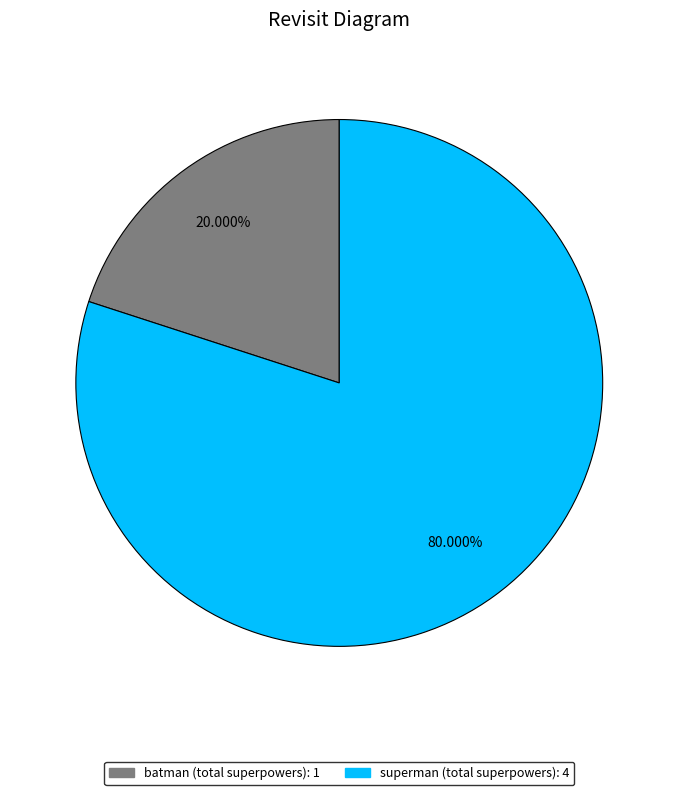

To the nearest percent, what is the average slice percentage?

50%